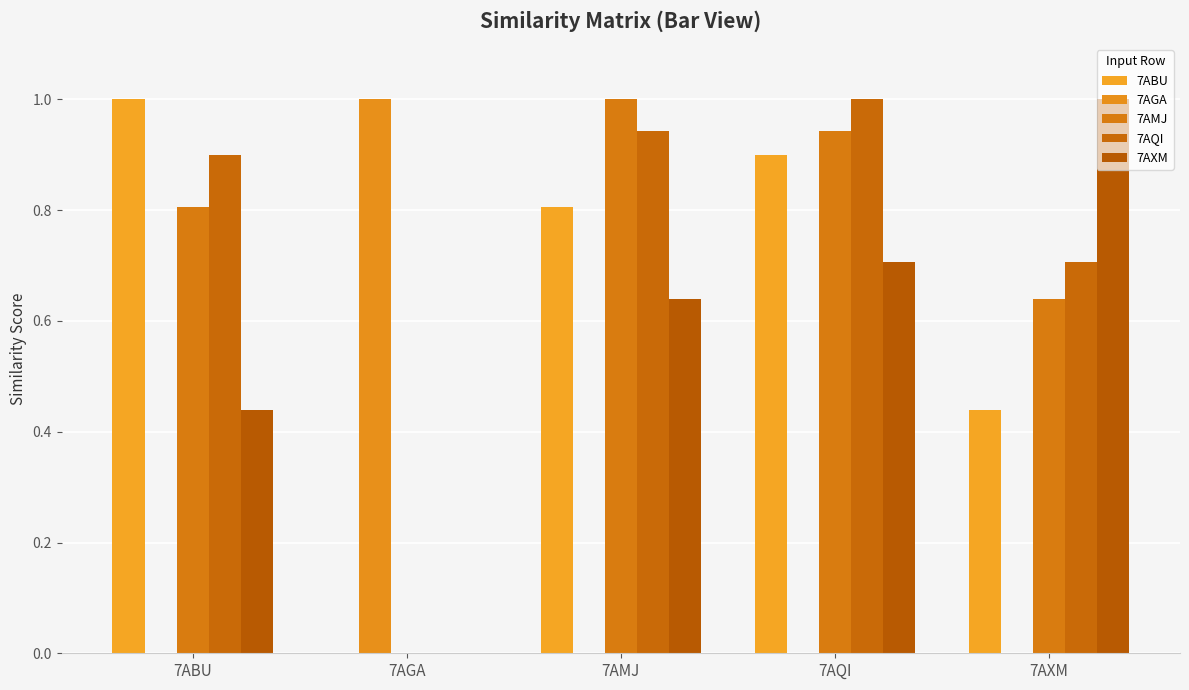

Reading left to right, list all the values displayed in this chart.

7ABU: 7ABU=1.0	7AGA=0.0	7AMJ=0.8	7AQI=0.9	7AXM=0.4
7AGA: 7ABU=0.0	7AGA=1.0	7AMJ=0.0	7AQI=0.0	7AXM=0.0
7AMJ: 7ABU=0.8	7AGA=0.0	7AMJ=1.0	7AQI=0.9	7AXM=0.6
7AQI: 7ABU=0.9	7AGA=0.0	7AMJ=0.9	7AQI=1.0	7AXM=0.7
7AXM: 7ABU=0.4	7AGA=0.0	7AMJ=0.6	7AQI=0.7	7AXM=1.0